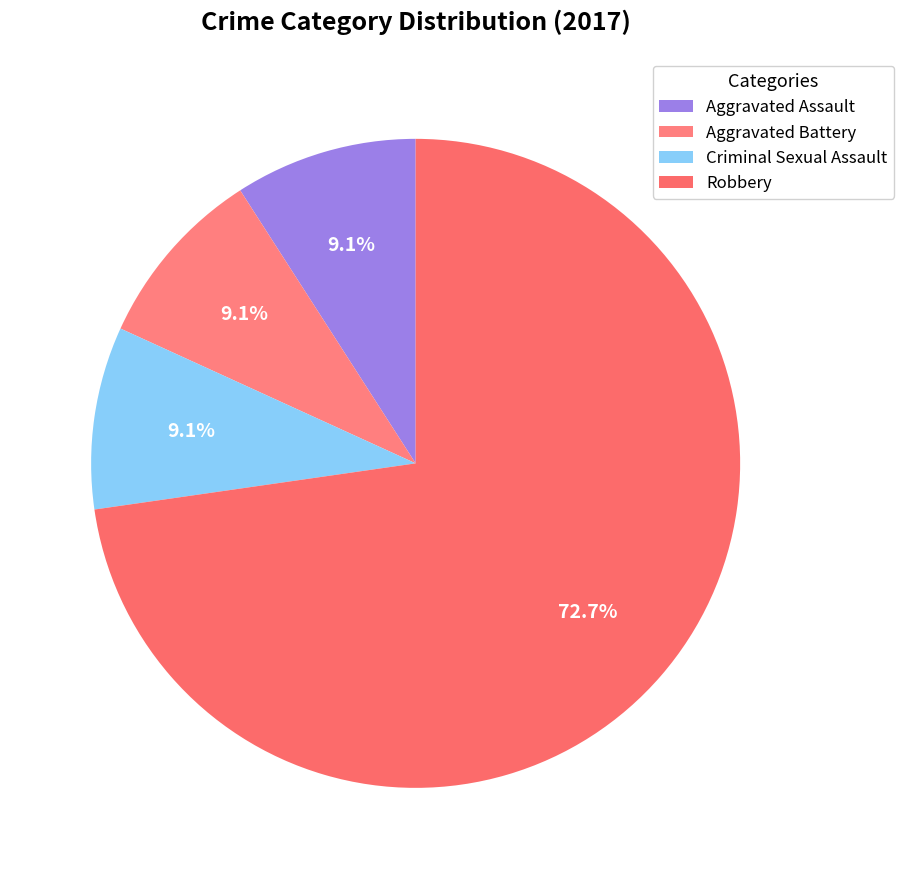

Count the number of slices in the pie.

4